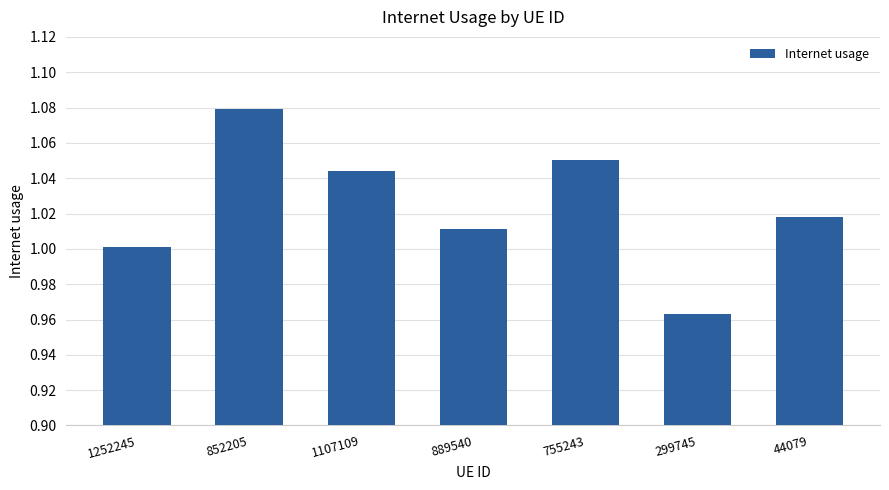

List the labels in order of value, largest first.

852205, 755243, 1107109, 44079, 889540, 1252245, 299745